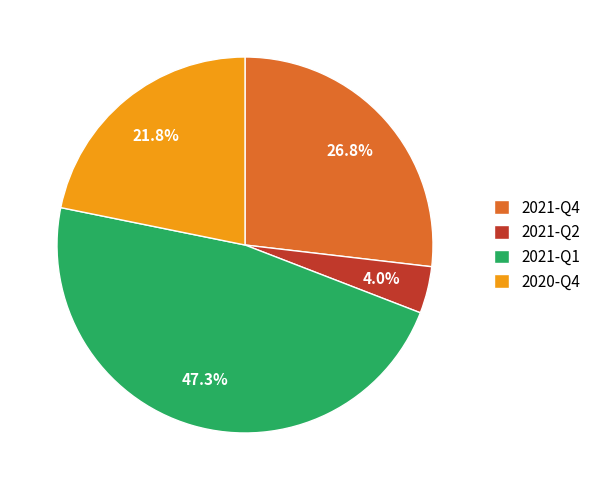

To the nearest percent, what is the difference between the 2021-Q1 and 2020-Q4 slice percentages?

26%